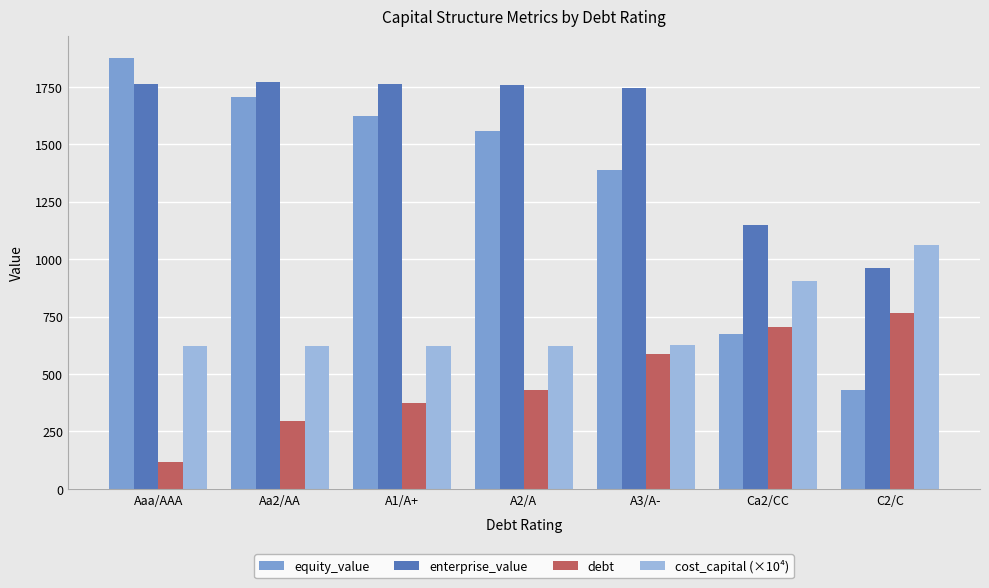

Where does the equity_value series first go above 1557?

Aaa/AAA